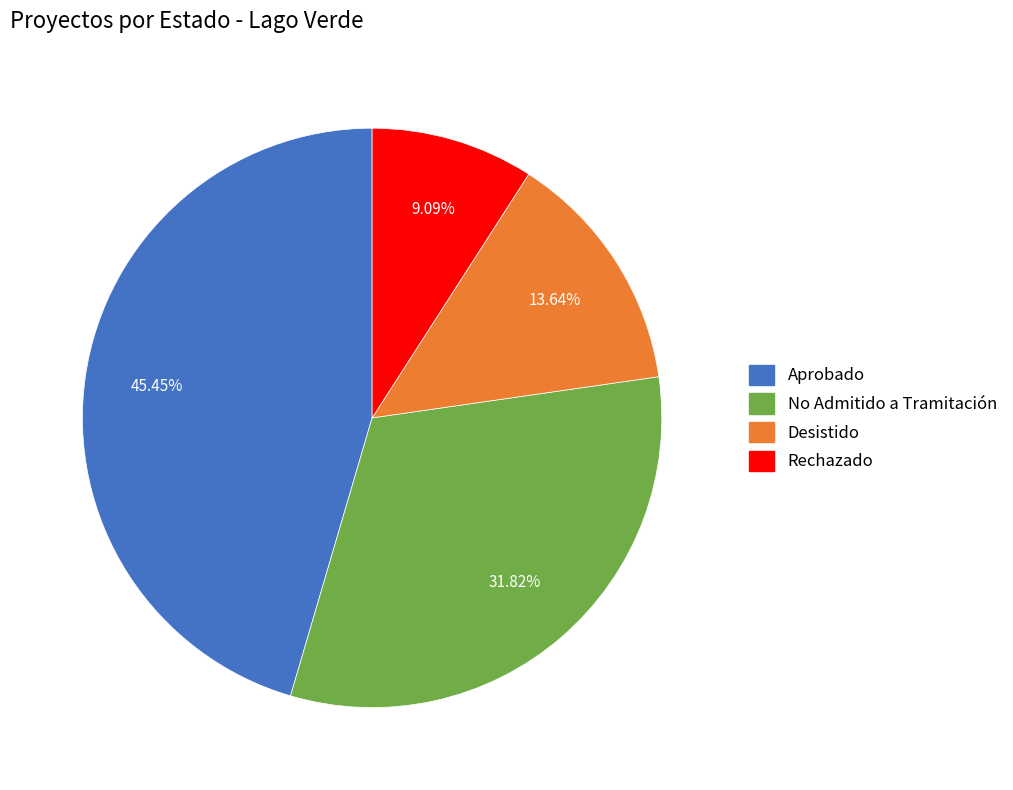

How many segments does this pie chart have?

4